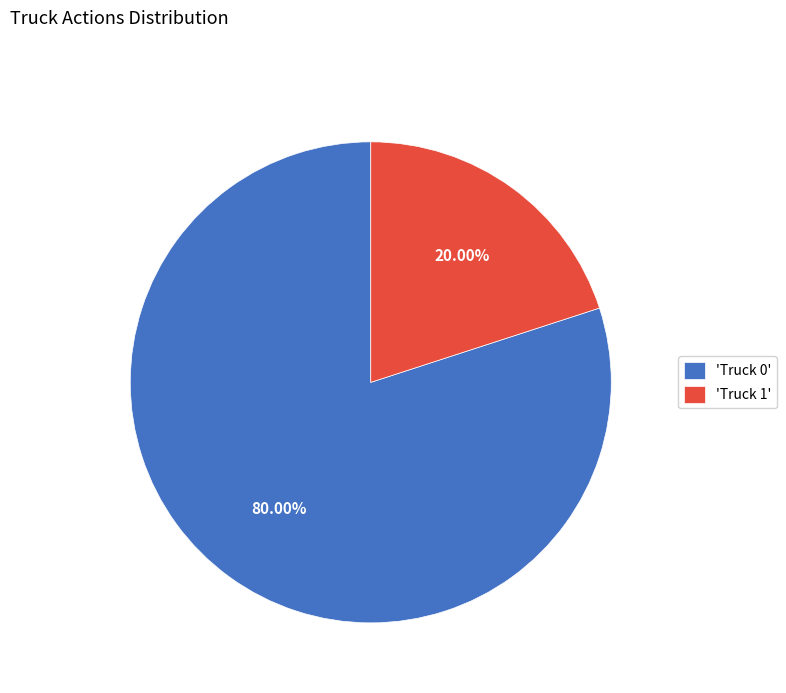

Between 'Truck 0' and 'Truck 1', which is larger?

'Truck 0'